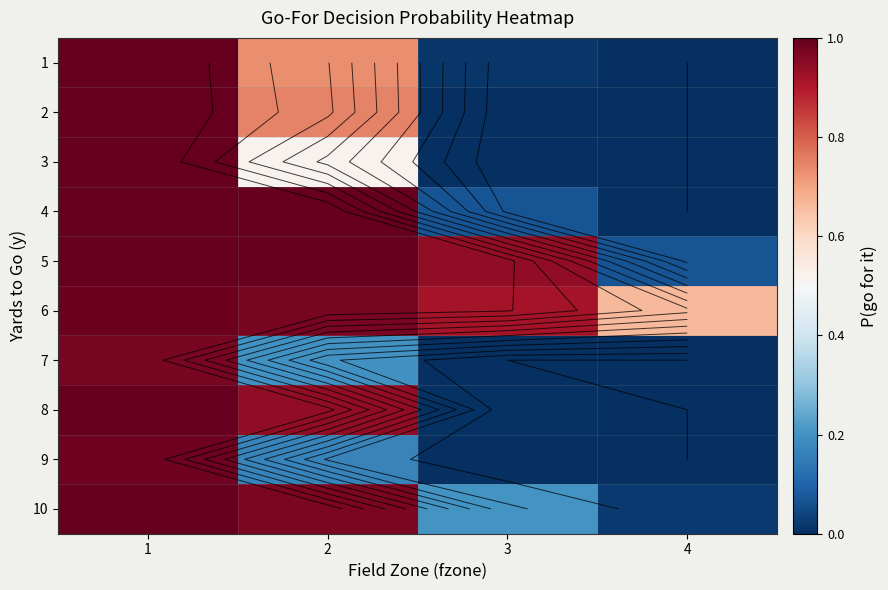

Which label corresponds to the smallest value in the chart?

4